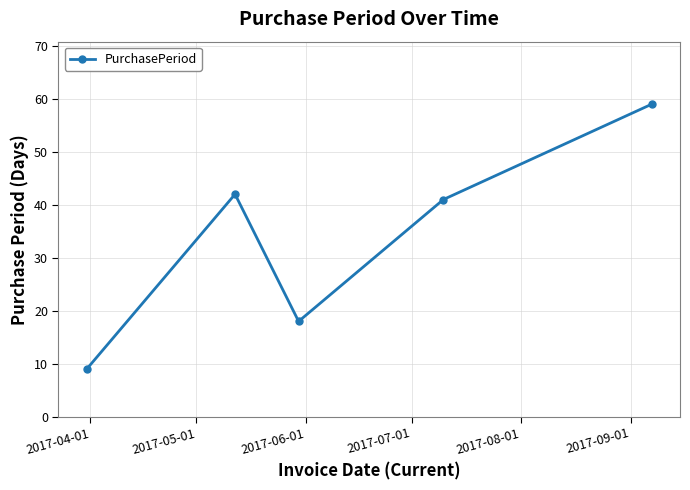

What is the greatest value displayed?

59